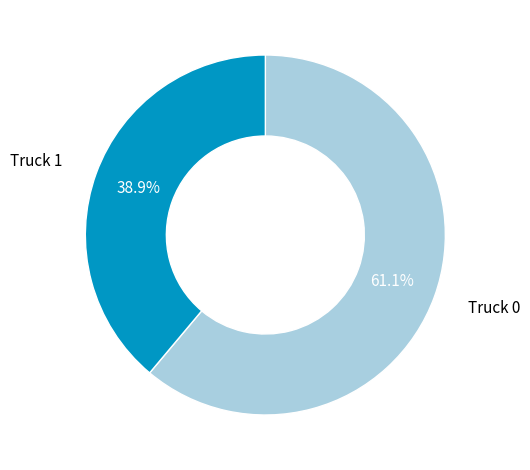

To the nearest percent, what percentage of the pie is Truck 1?

39%